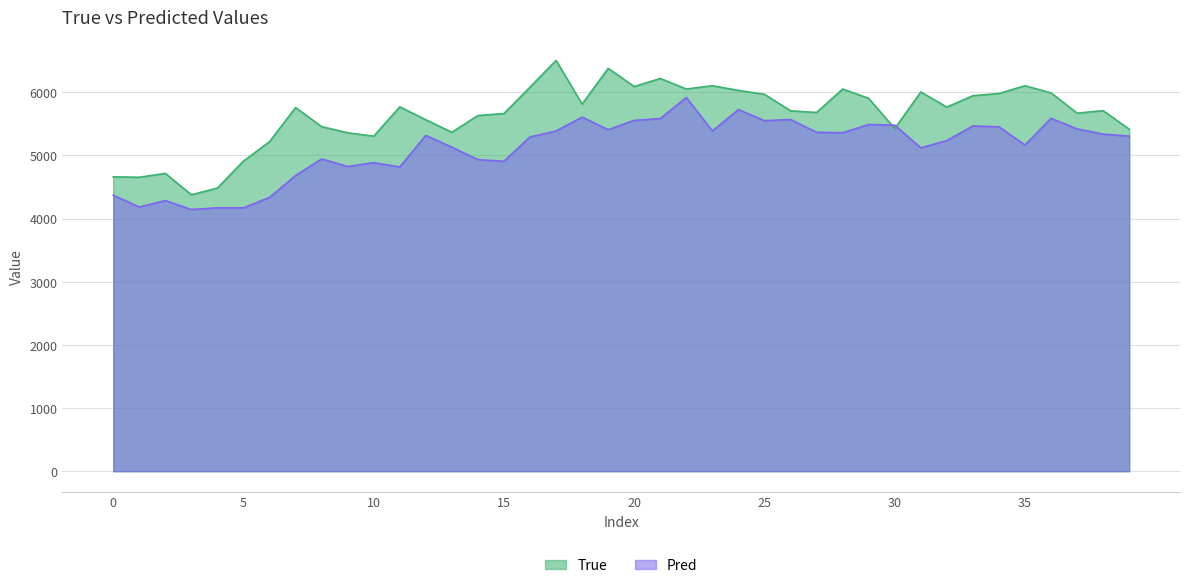

What is the highest value of the Pred series?

5917.9